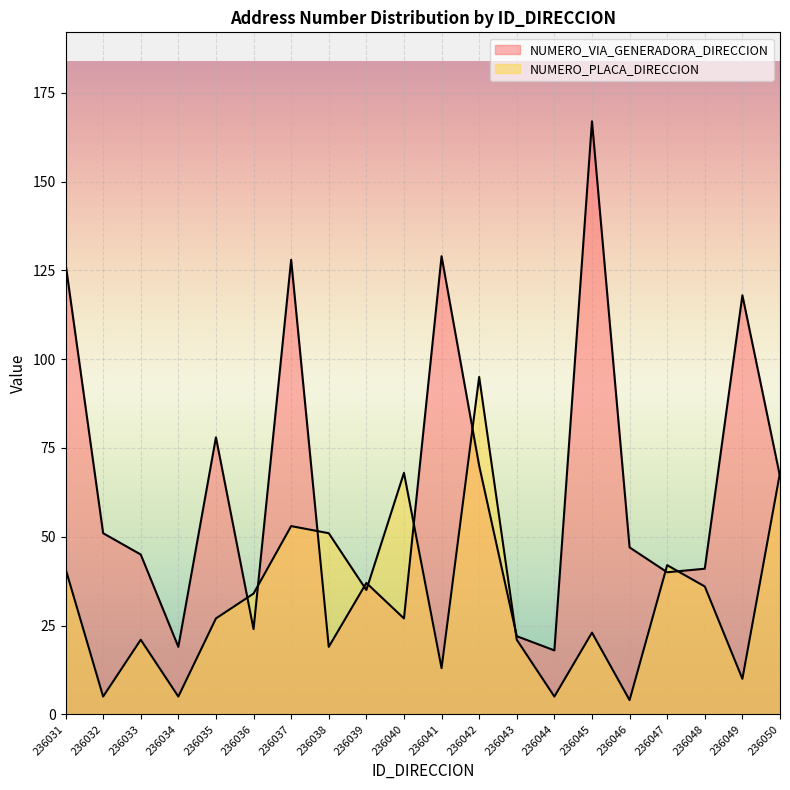

The NUMERO_PLACA_DIRECCION series shows 4 at 236046. True or false?

True